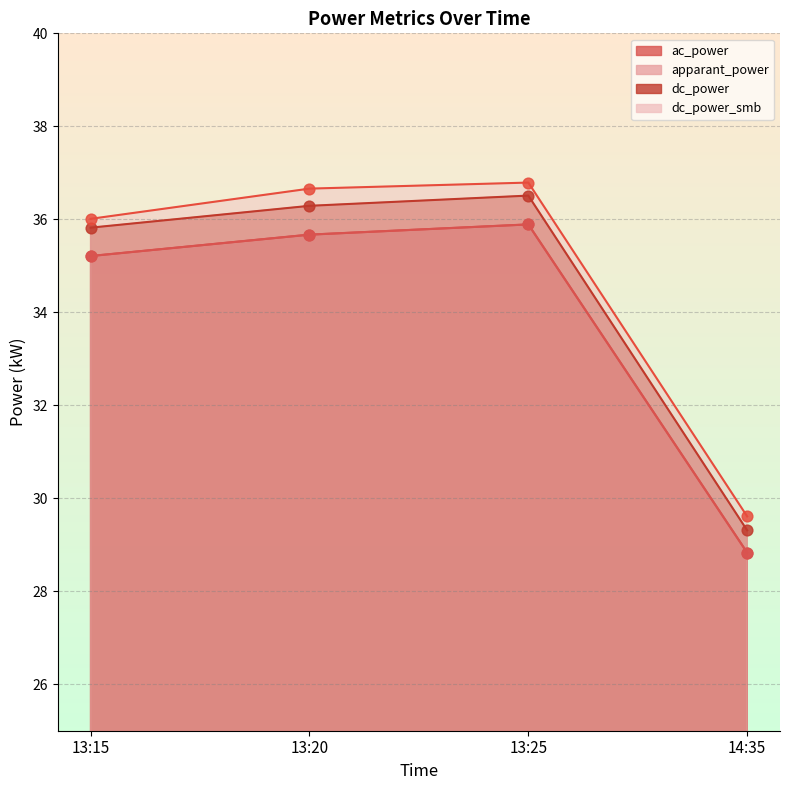

What is the total value across all series at 14:35?

116.6